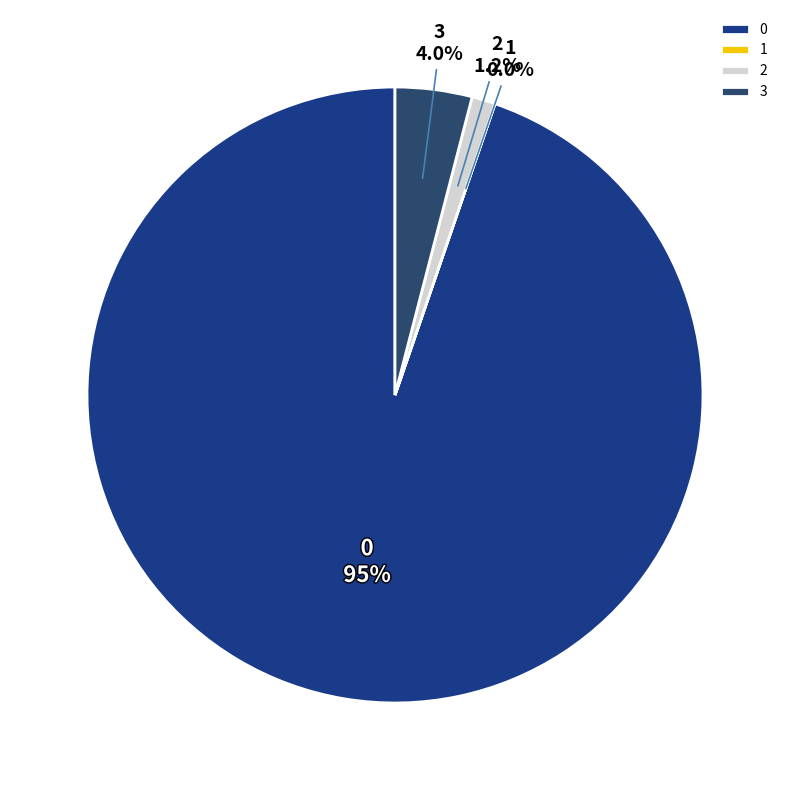

Is the sum of 2 and 3 greater than half?

No